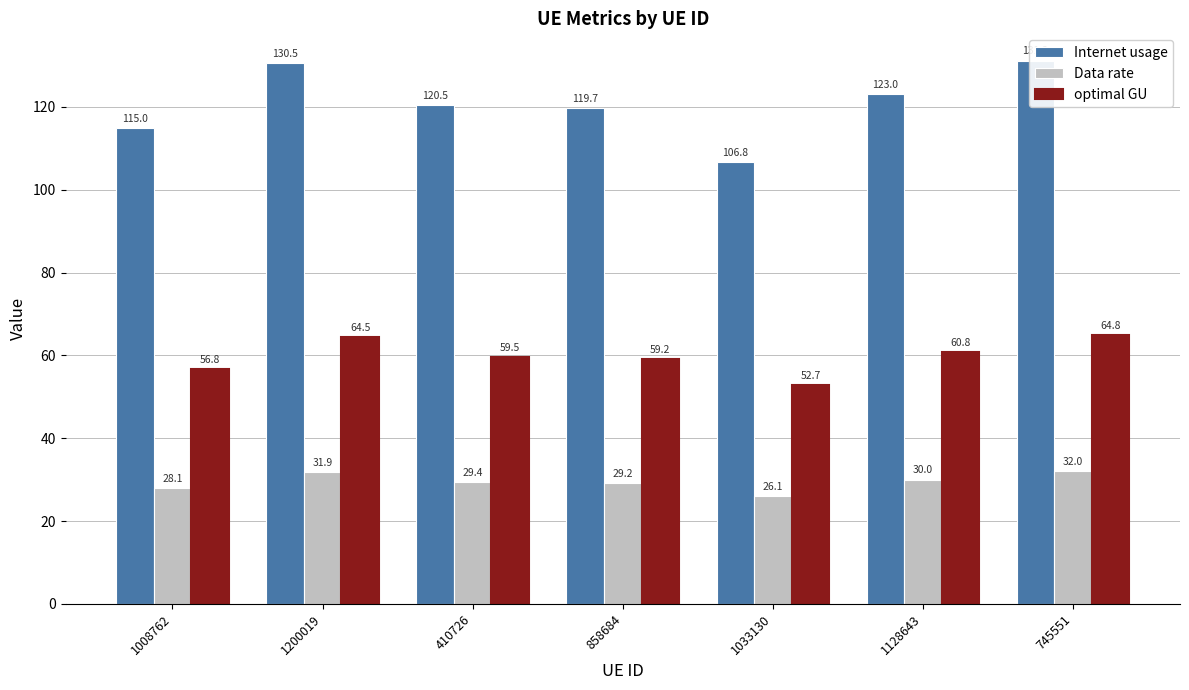

At which label does Data rate reach its minimum?

1033130